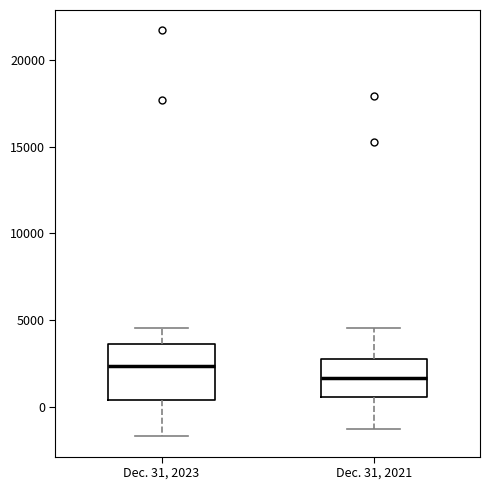

Comparing the boxes themselves (not the whiskers), which one is the tallest?

Dec. 31, 2023